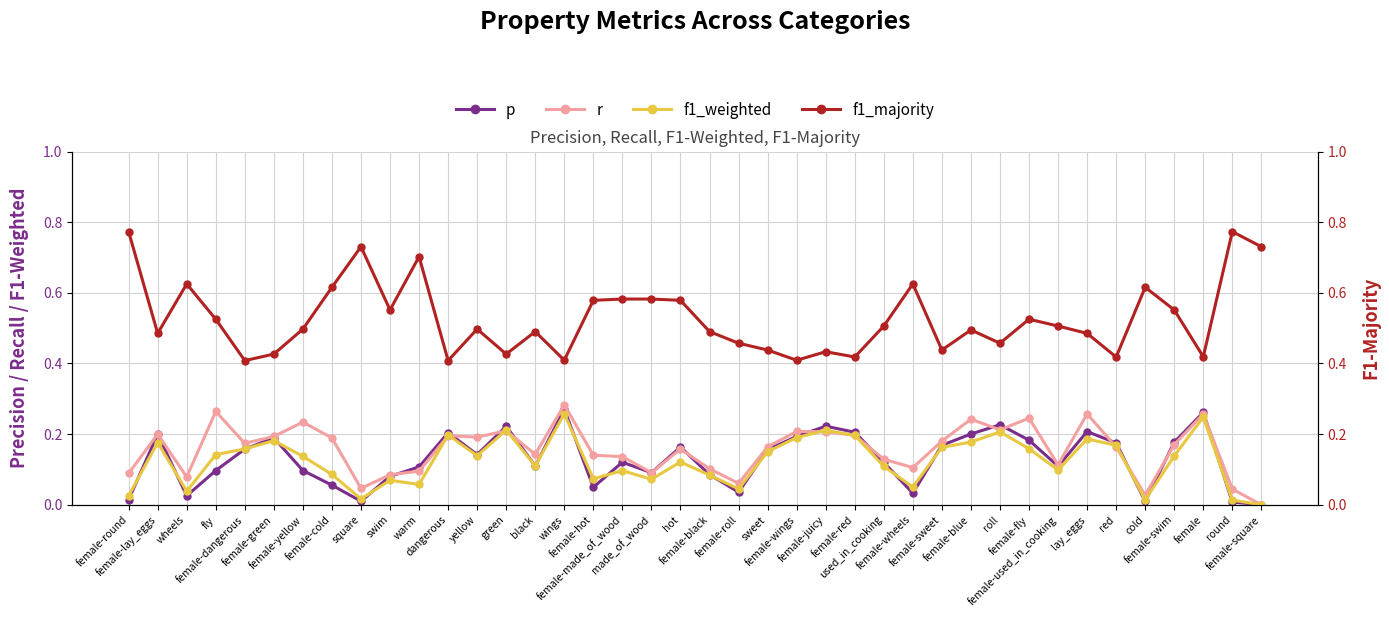

Is it true that f1_weighted equals 0.0 at swim?

False